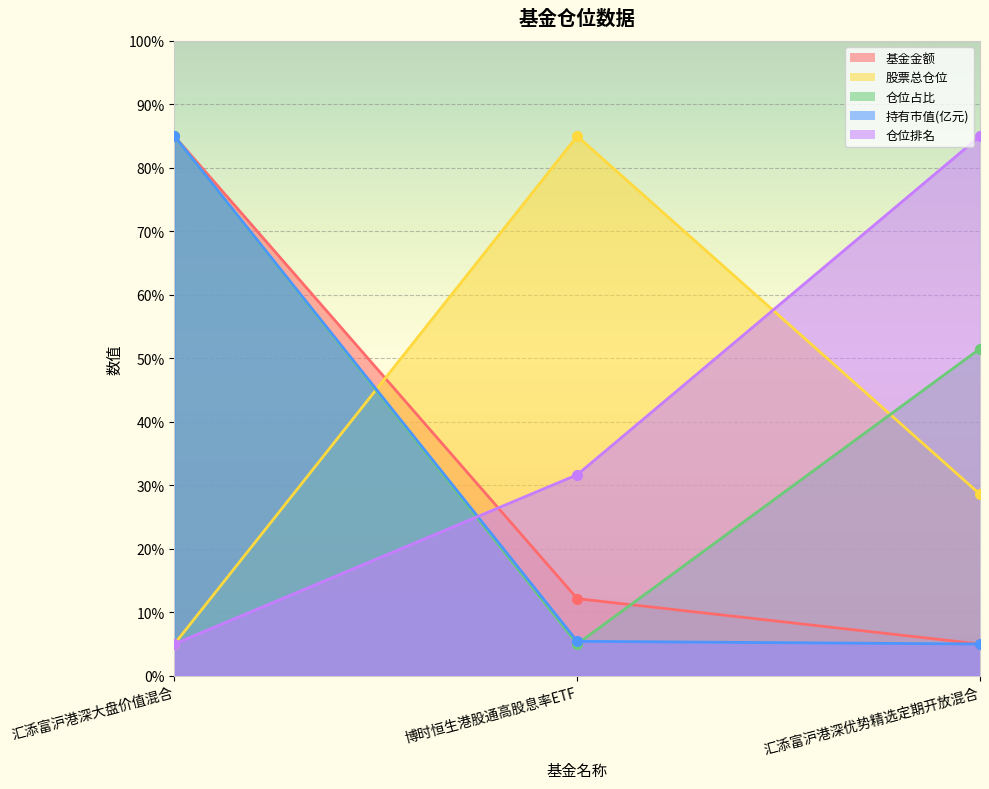

Which series has the largest total across all categories?

仓位占比